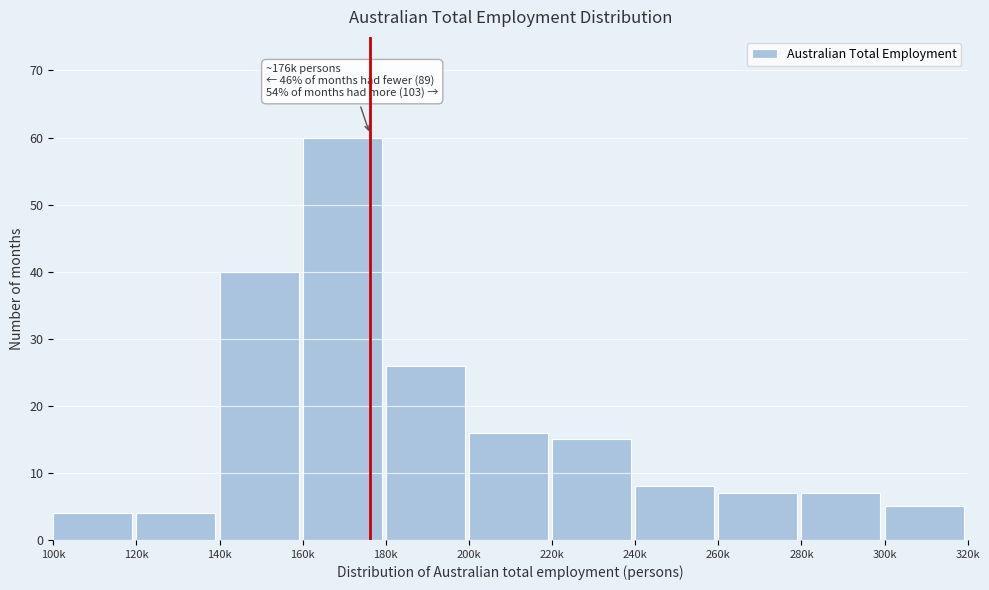

Reading right to left, transcribe all the data shown in this chart.

300k=5	280k=7	260k=7	240k=8	220k=15	200k=16	180k=26	160k=60	140k=40	120k=4	100k=4